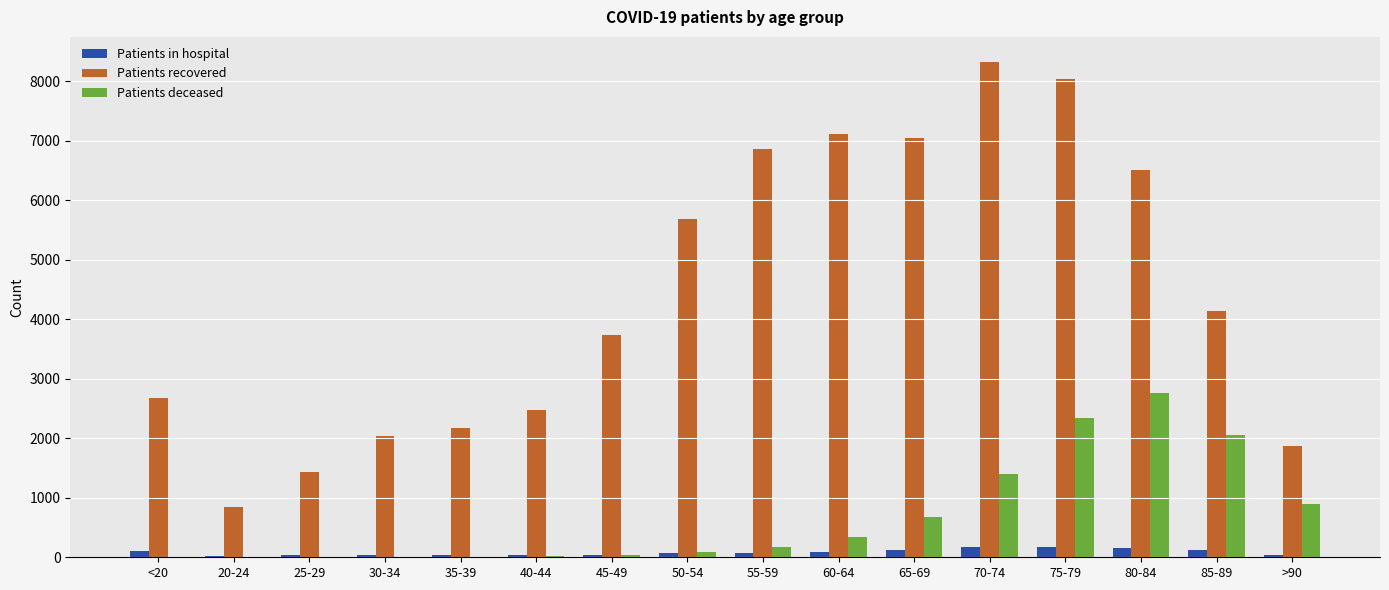

Which label corresponds to the largest value in the chart?

70-74